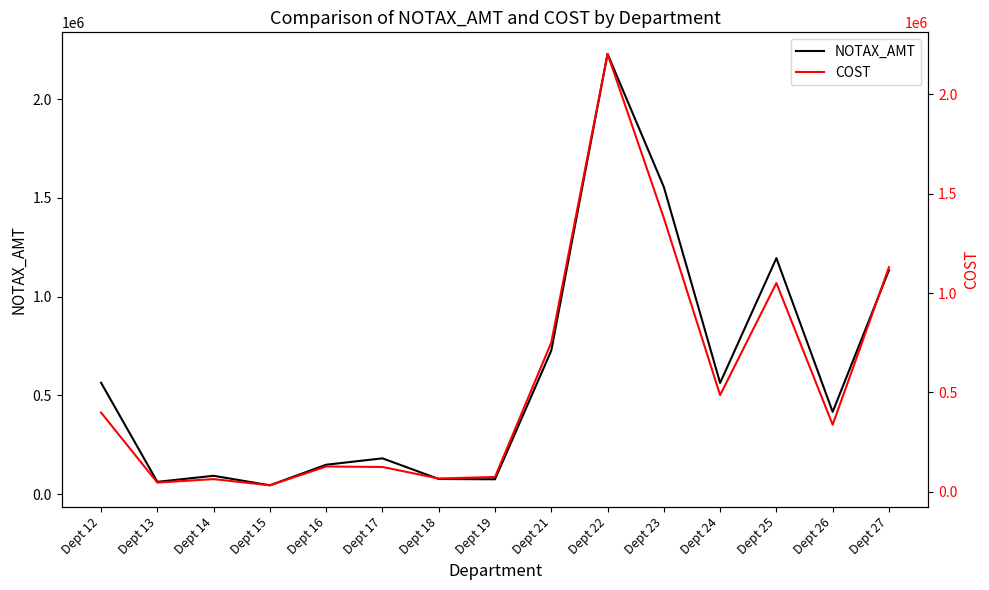

What is the difference between the maximum and minimum values in the NOTAX_AMT series?

2185487.9